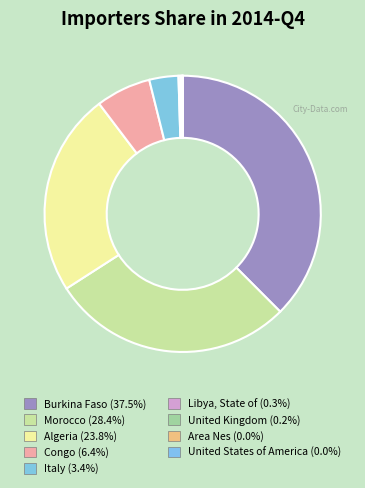

Count the number of slices in the pie.

9